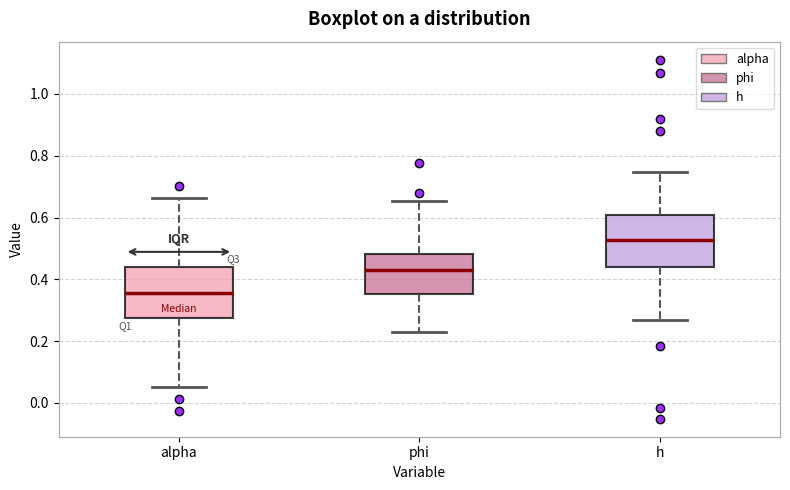

Where is the lower edge of the box for alpha on the y-axis? The values are not printed on the chart, so give them approximately, as read against the axis.

0.28